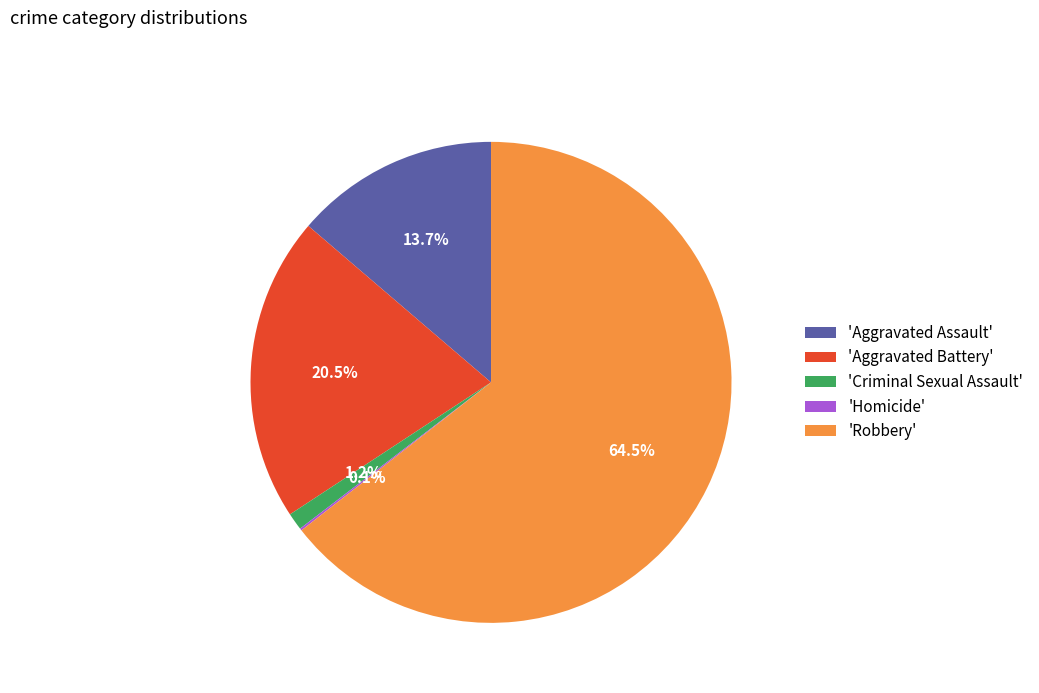

Which slice is the largest?

'Robbery'